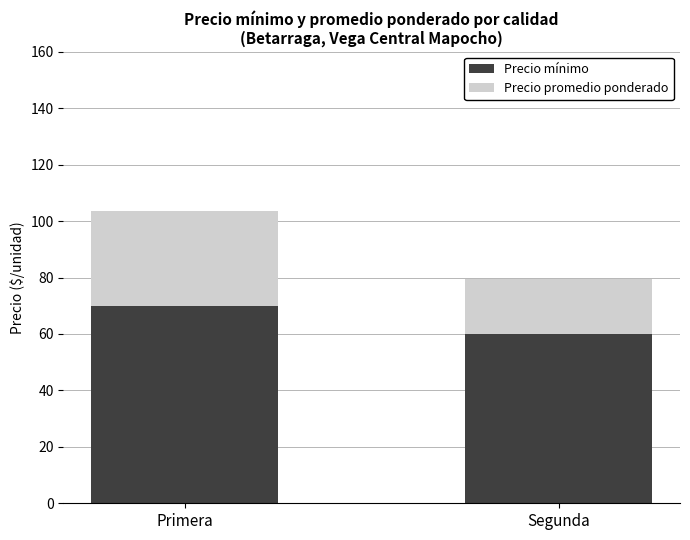

Read the Precio mínimo value at Segunda.

60.0